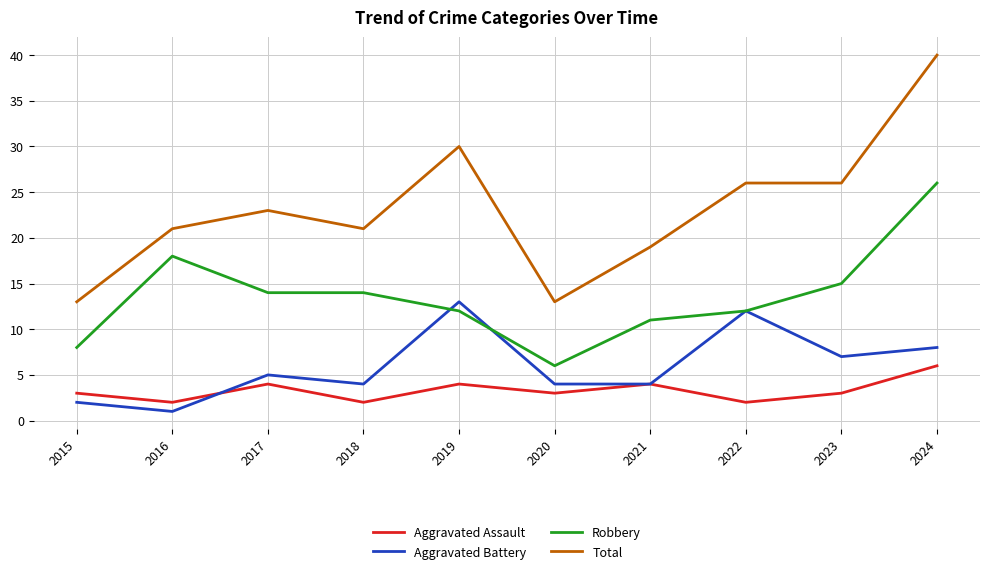

What is the total value across all series at 2021?

38